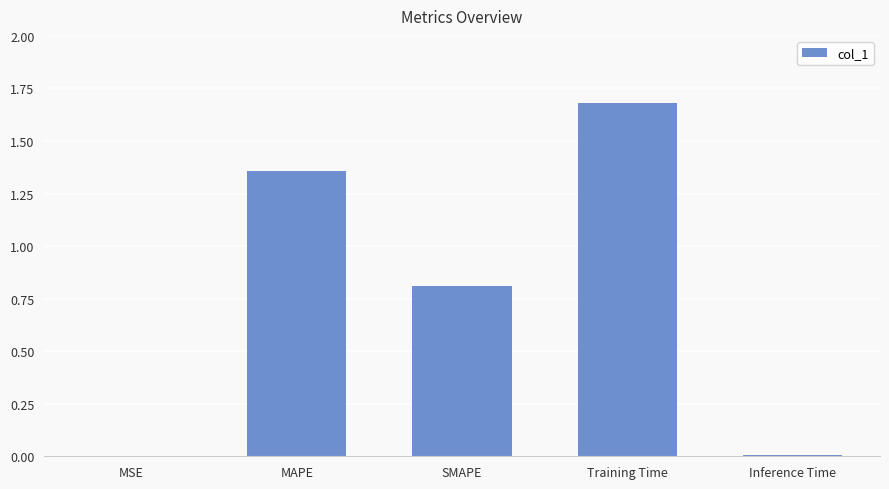

True or false: the data shows 0.0 at Inference Time.

True